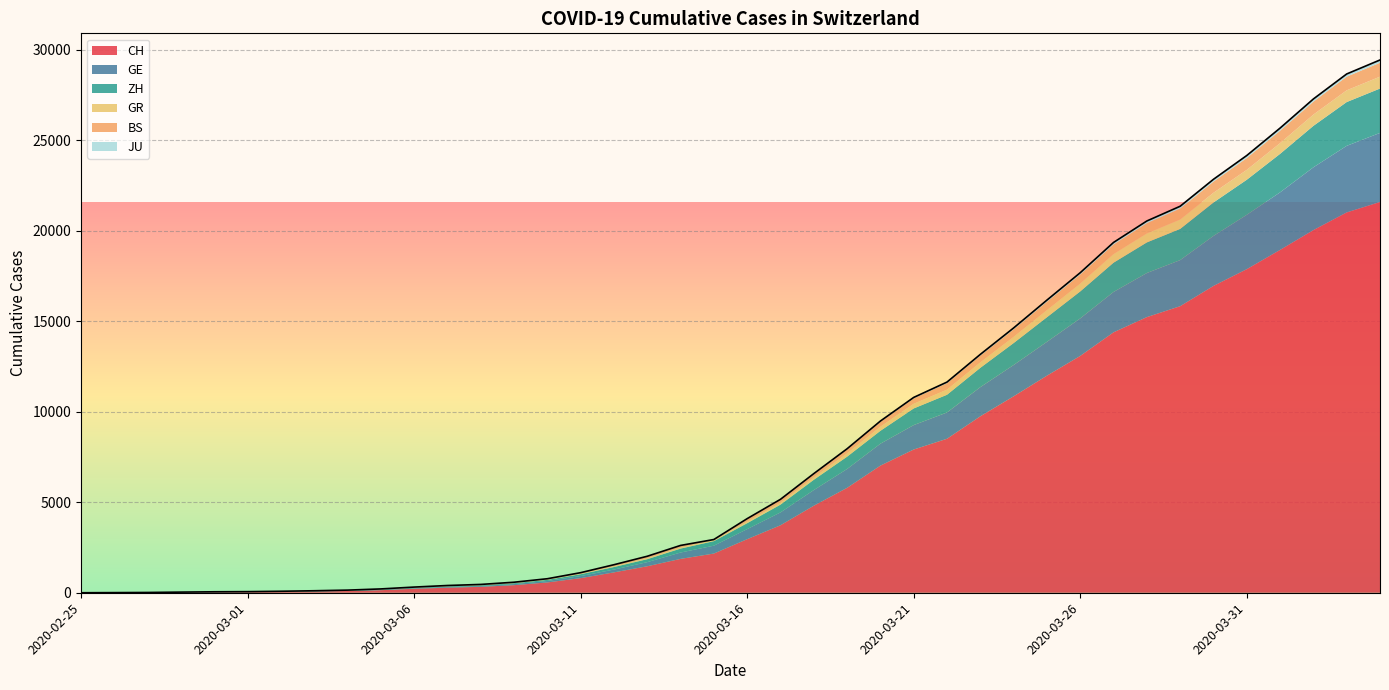

The GE series shows 815 at 2020-03-16. True or false?

False